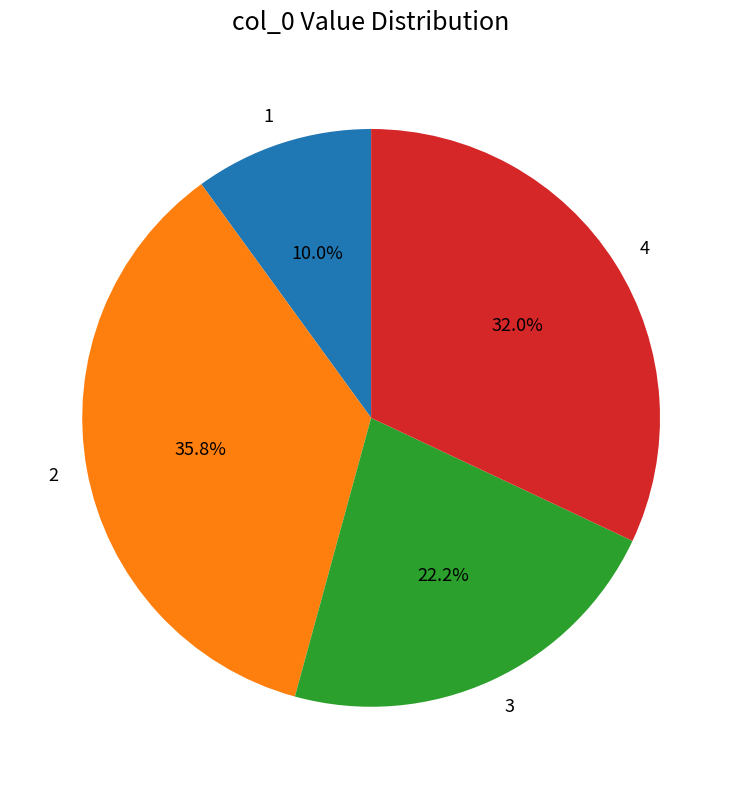

To the nearest percent, what is the difference between the largest and smallest slice percentages?

26%